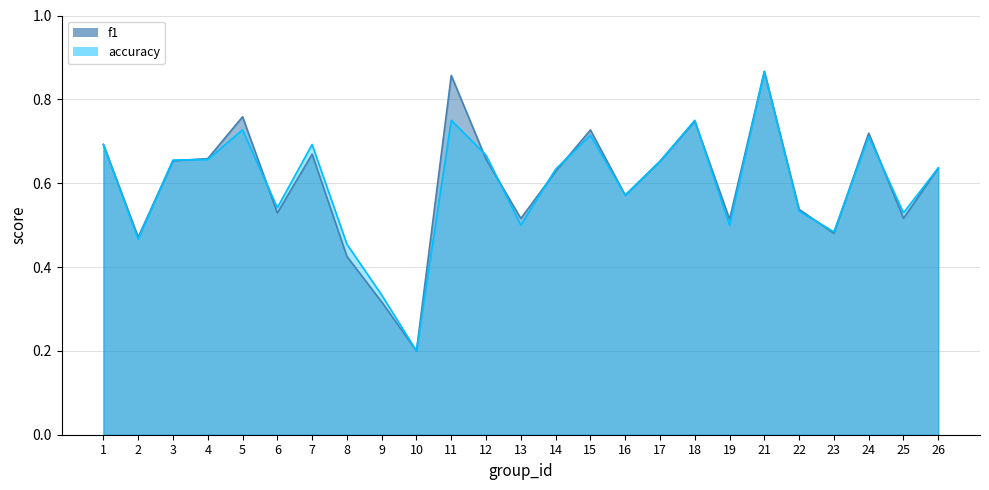

What is the total value across all series at 22?

1.1